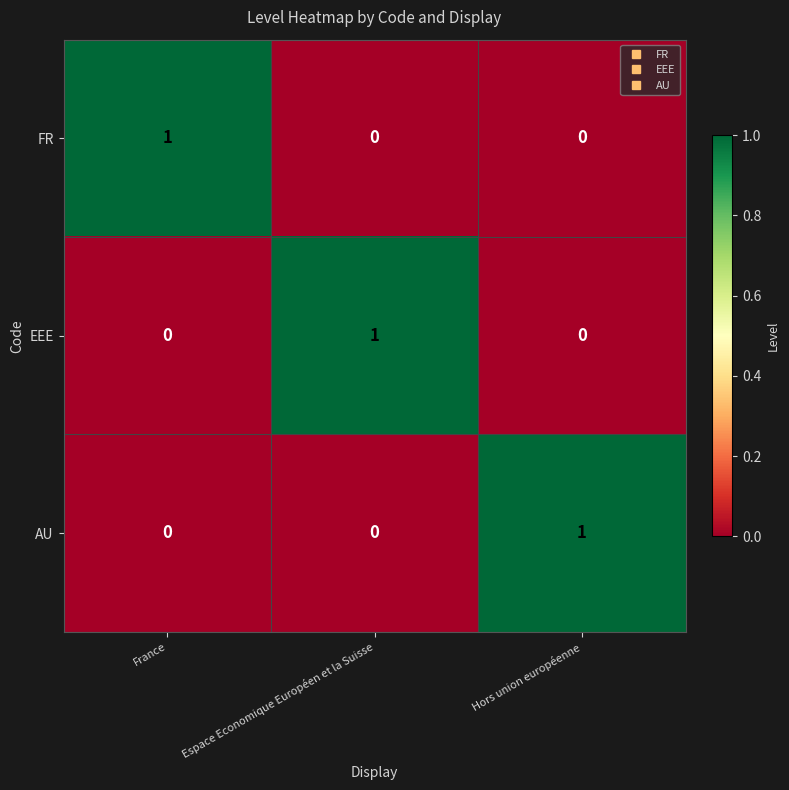

How many EEE values are between 0 and 1?

3